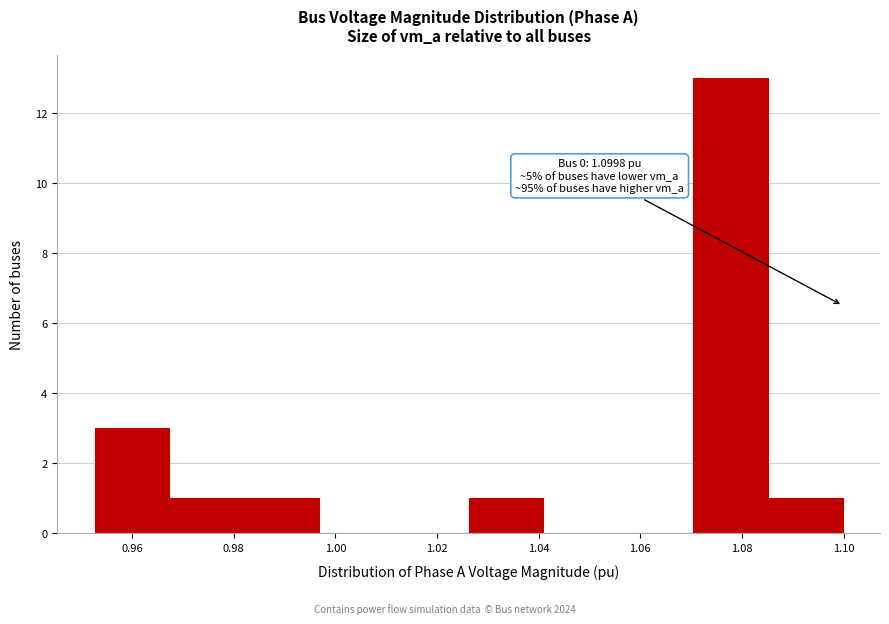

Which range on the x-axis has the tallest bar?

1.070 to 1.086